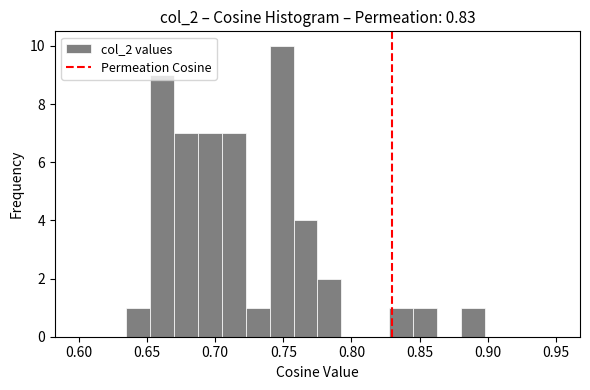

Around what value on the x-axis is the tallest bar? Give the approximate position of its centre, as read against the axis.

0.750